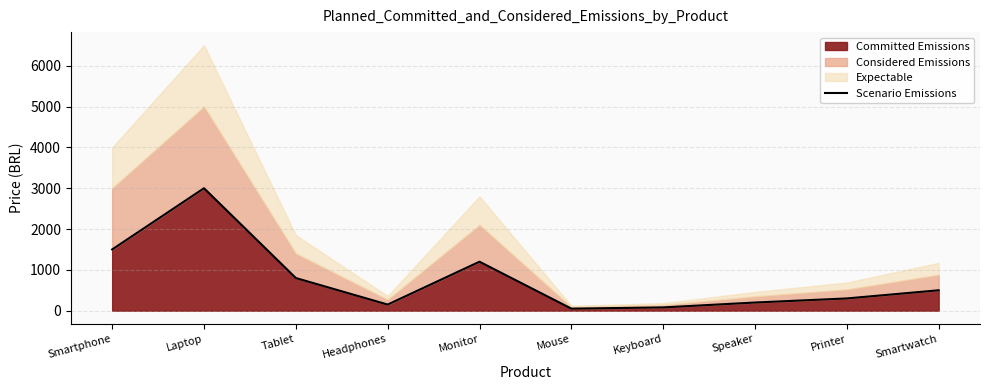

Read the value at Tablet.

800